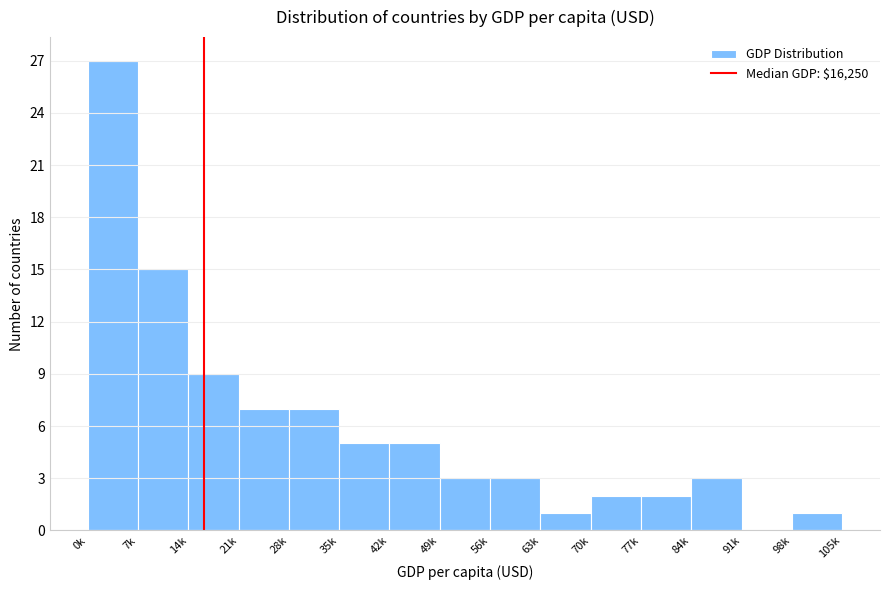

Reading left to right, transcribe all the data shown in this chart.

0k=27	7k=15	14k=9	21k=7	28k=7	35k=5	42k=5	49k=3	56k=3	63k=1	70k=2	77k=2	84k=3	91k=0	98k=1